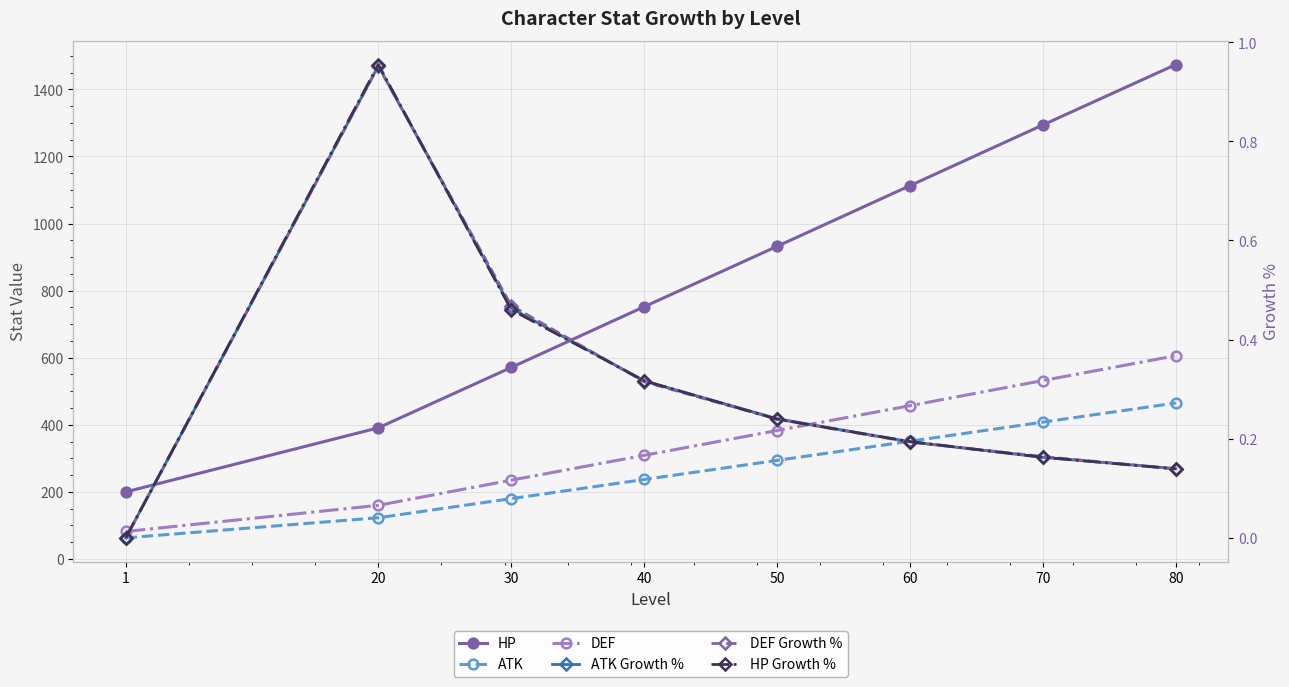

What is the difference between the ATK Growth % values at 20 and 80?

0.8